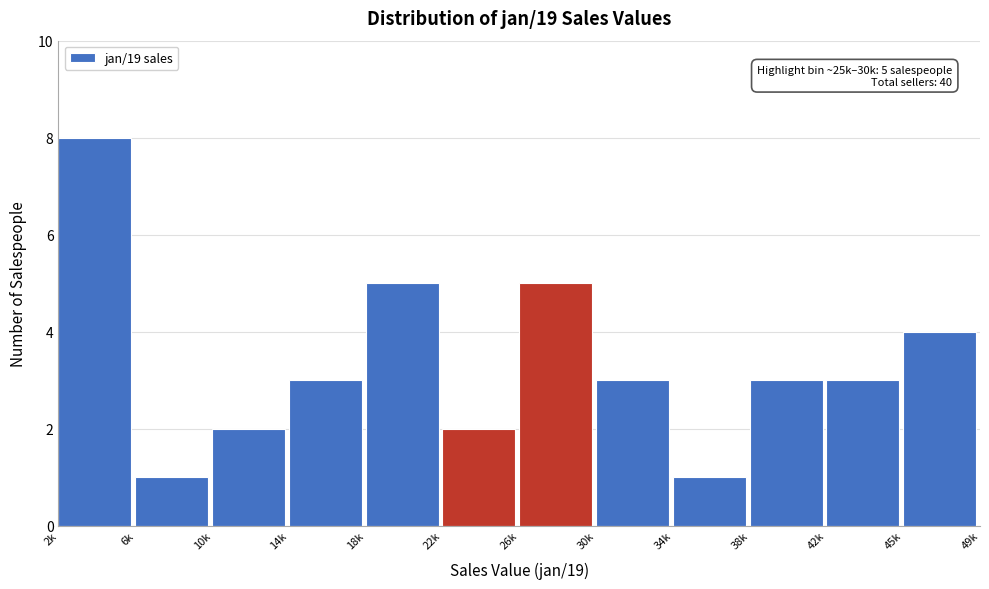

Reading left to right, list all the values displayed in this chart.

2k=8	6k=1	10k=2	14k=3	18k=5	22k=2	26k=5	30k=3	34k=1	38k=3	42k=3	45k=4